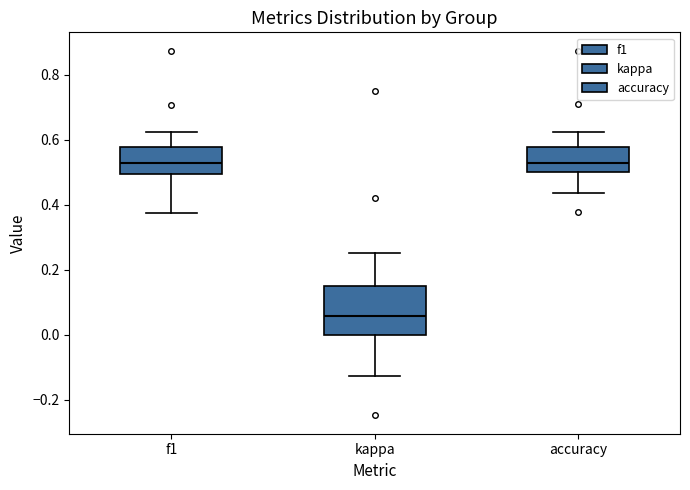

Where does the upper whisker of the box for f1 end on the y-axis? The values are not printed on the chart, so give them approximately, as read against the axis.

0.62